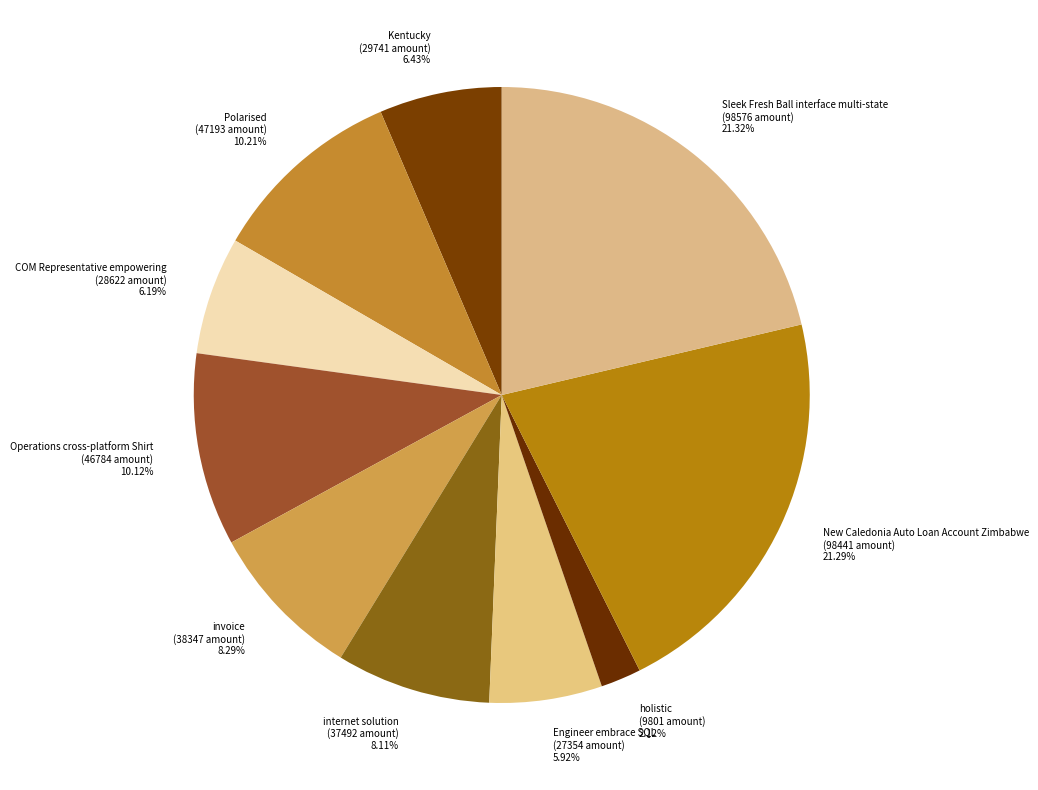

What percentage is the Engineer embrace SQL slice, to the nearest percent?

6%